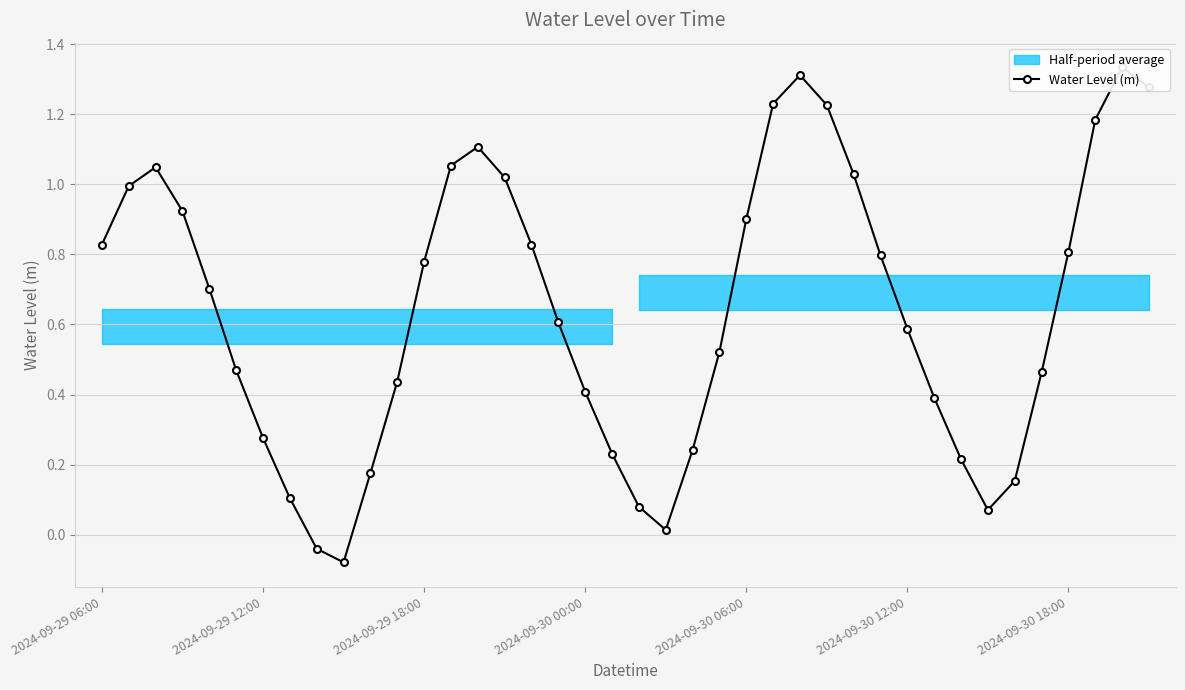

Is this an area chart (filled region under the line)?

No